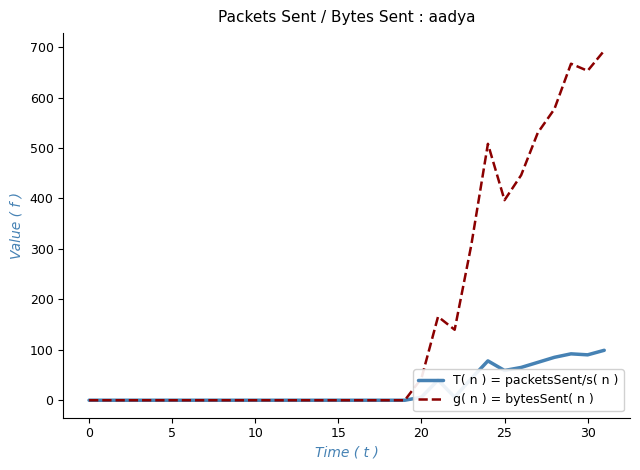

How many lines are shown in the chart?

2